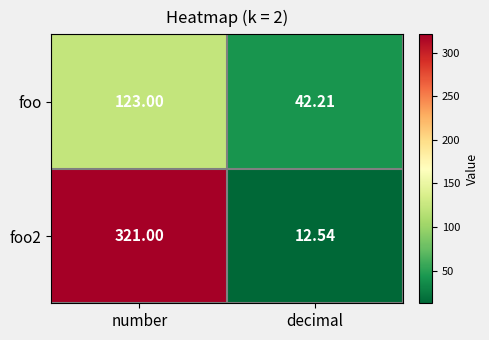

Where is foo nearest to the value 82?

decimal